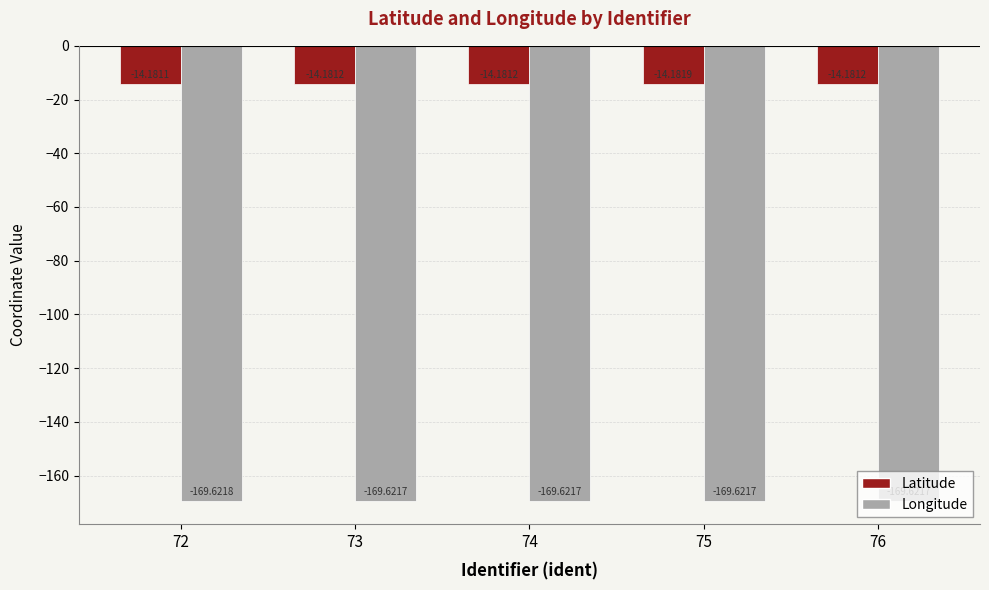

Count the number of data series in this chart.

2